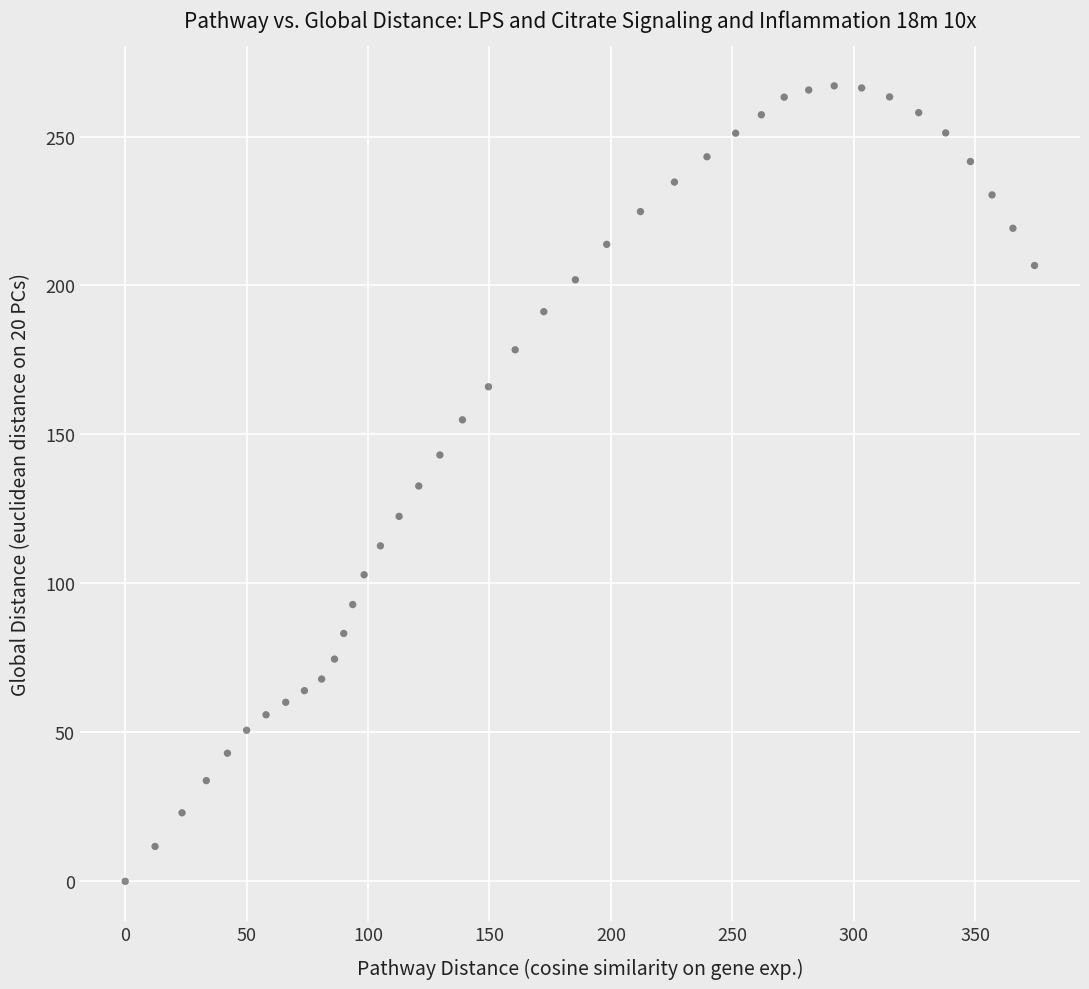

What is the range of Y values (max minus min)?

267.0